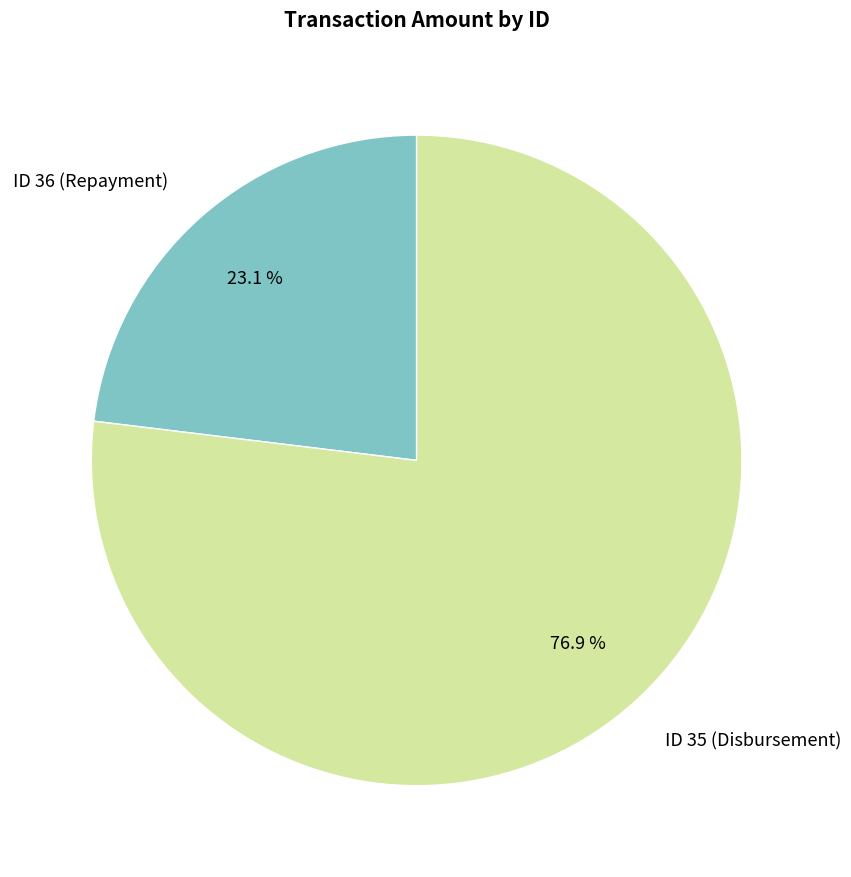

What is the largest slice in the pie chart?

ID 35 (Disbursement)